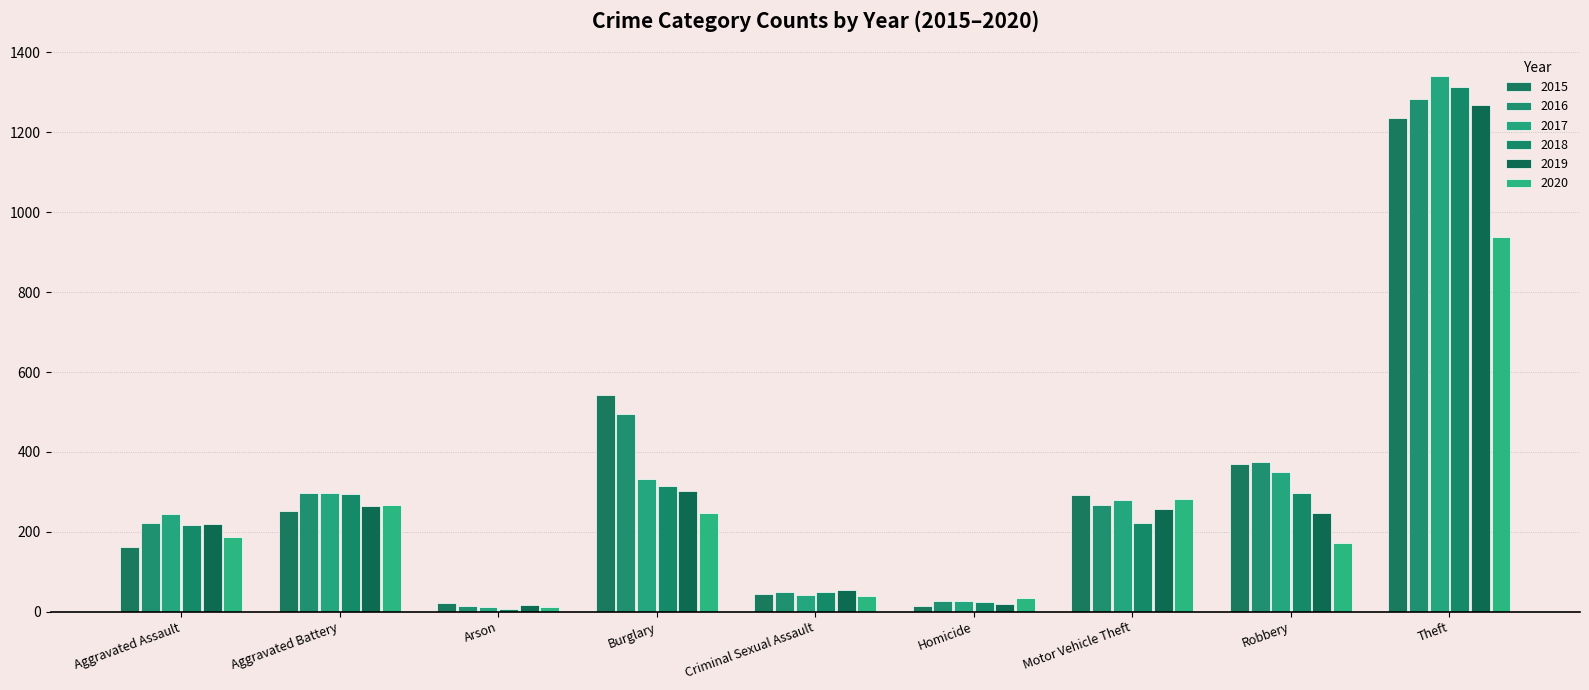

What is the difference between the highest and lowest values at Theft?

402